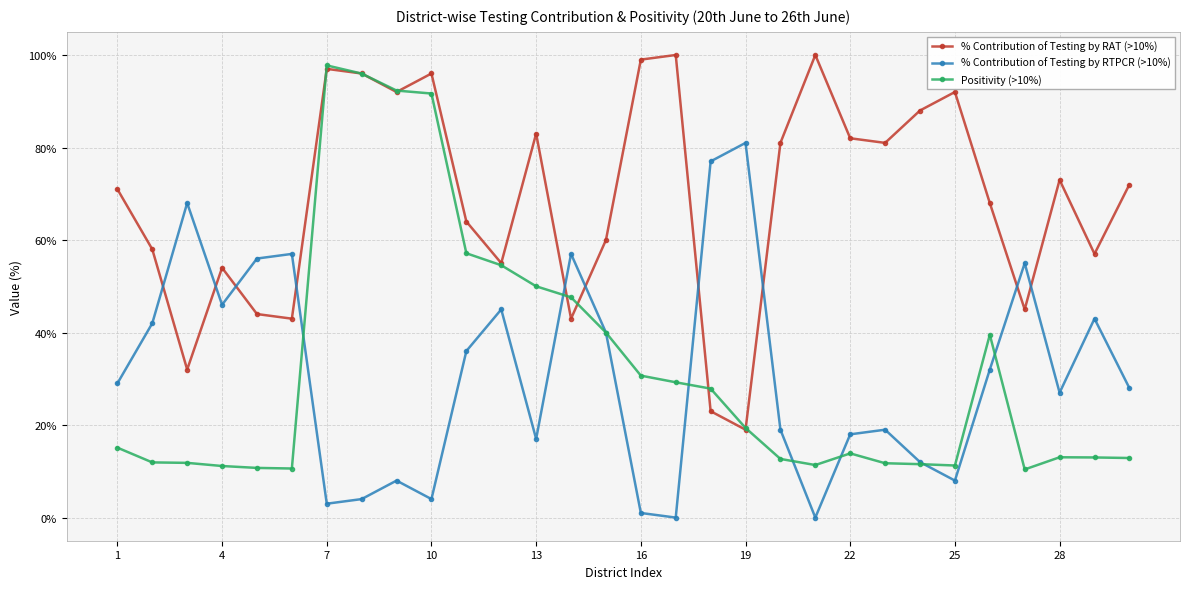

True or false: Positivity (>10%) has more than 0 points higher than both neighbors.

True